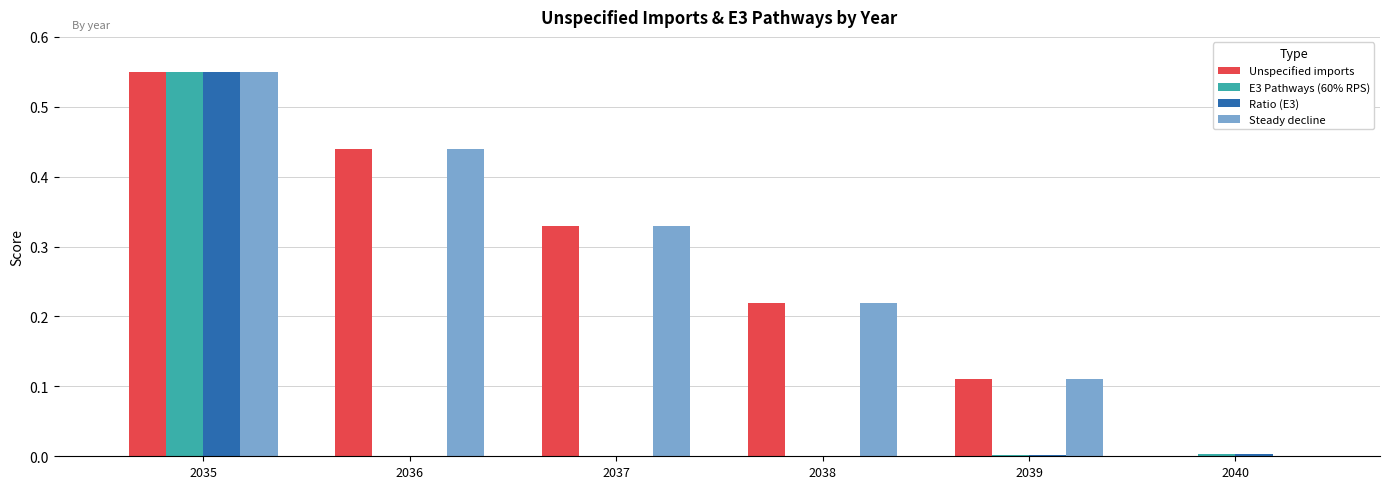

The Unspecified imports series shows 0.0 at 2040. True or false?

True